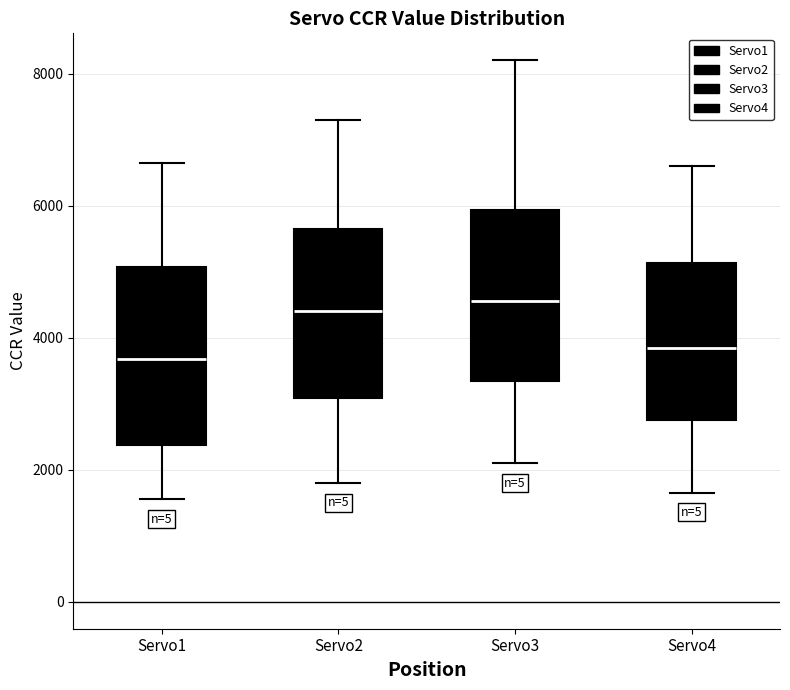

Where is the lower edge of the box for Servo4 on the y-axis? The values are not printed on the chart, so give them approximately, as read against the axis.

2800